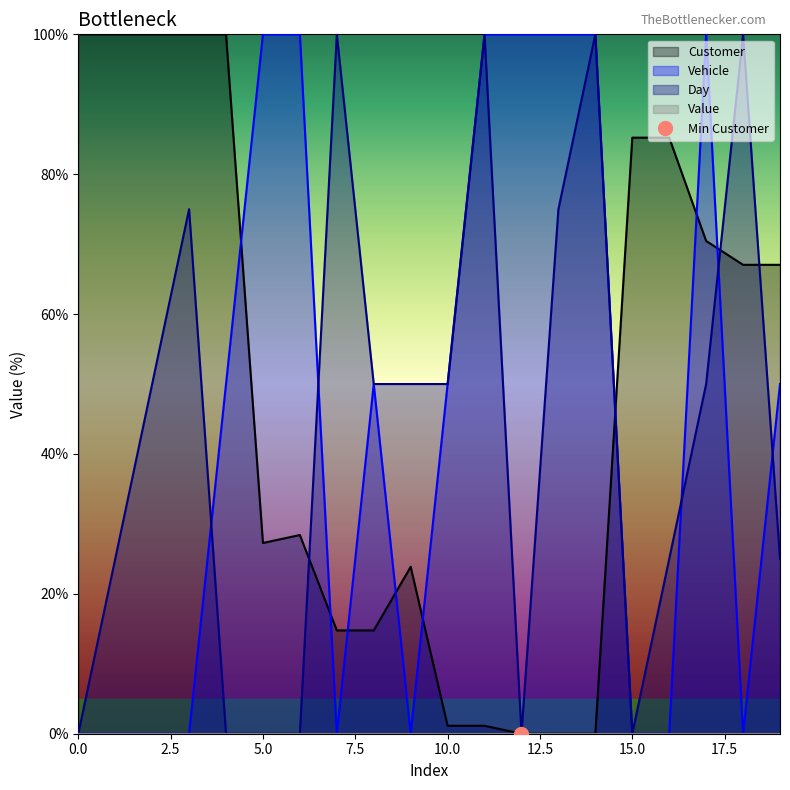

What is the sum of all Customer values?

986.4